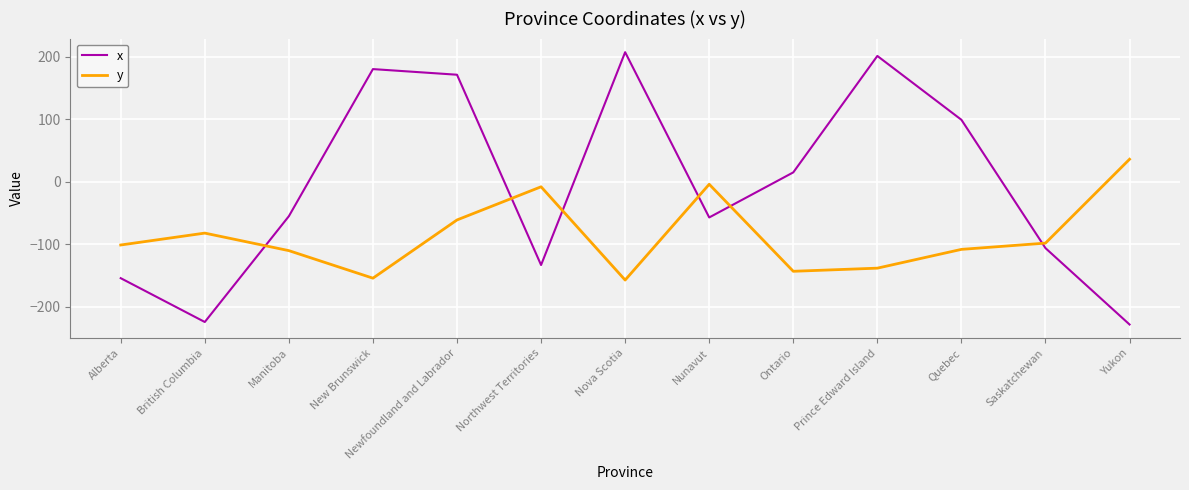

In y, how many points are lower than both neighbors (excluding endpoints)?

3